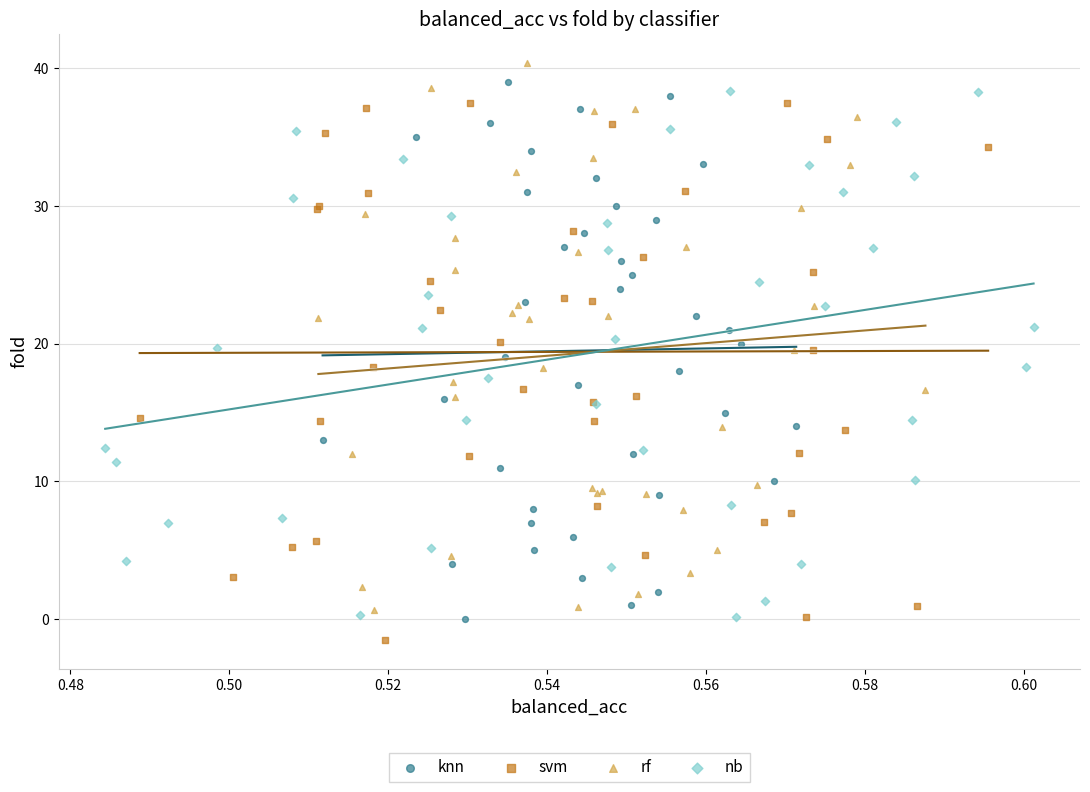

What are all the series names shown in the legend?

knn, svm, rf, nb